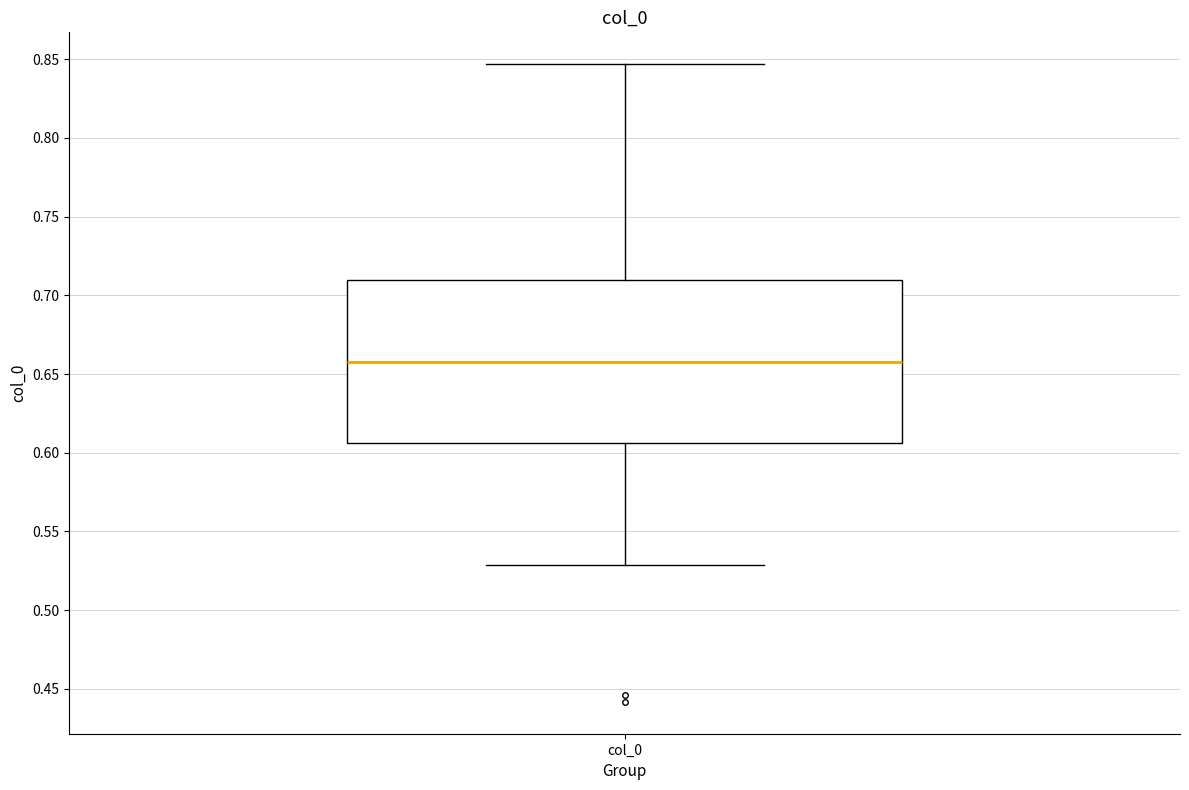

Read this box plot against the y-axis: the position of the median line, the range covered by the box, and the ends of both whiskers. The values are not printed on the chart, so give them approximately, as read against the axis.

median 0.655, box 0.605 to 0.710, whiskers 0.530 to 0.845